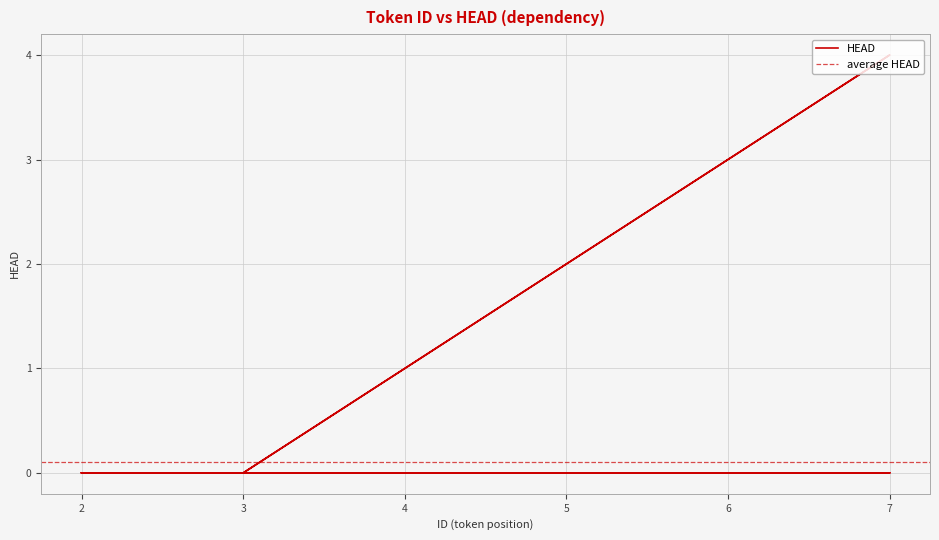

Count the number of data series in this chart.

1